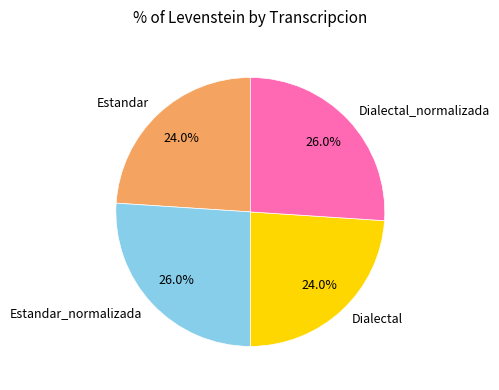

Is Dialectal the majority of the pie?

No